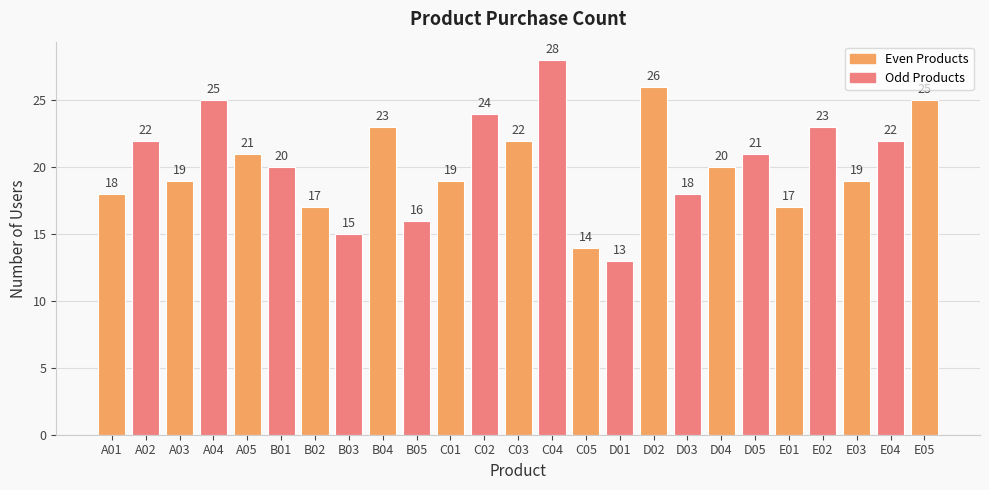

Which category has the lowest value across all series?

D01